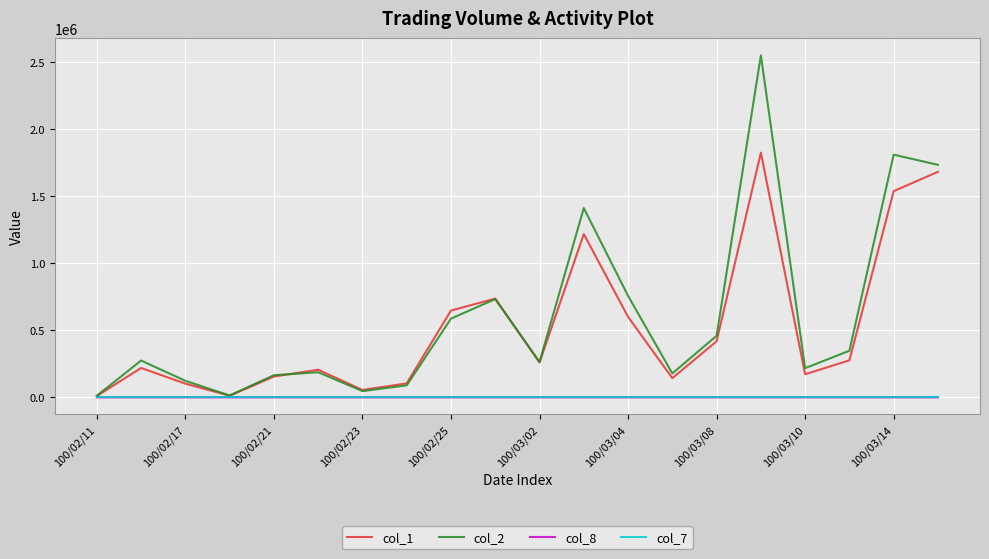

What is the greatest value displayed?

2548720.0